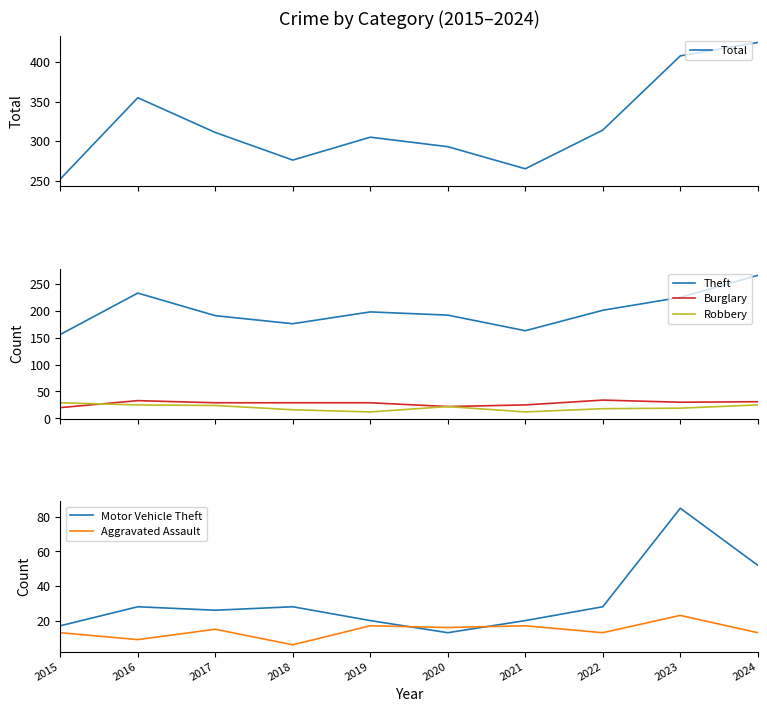

Rank the series by their maximum value, from highest to lowest.

Total, Theft, Motor Vehicle Theft, Burglary, Robbery, Aggravated Assault